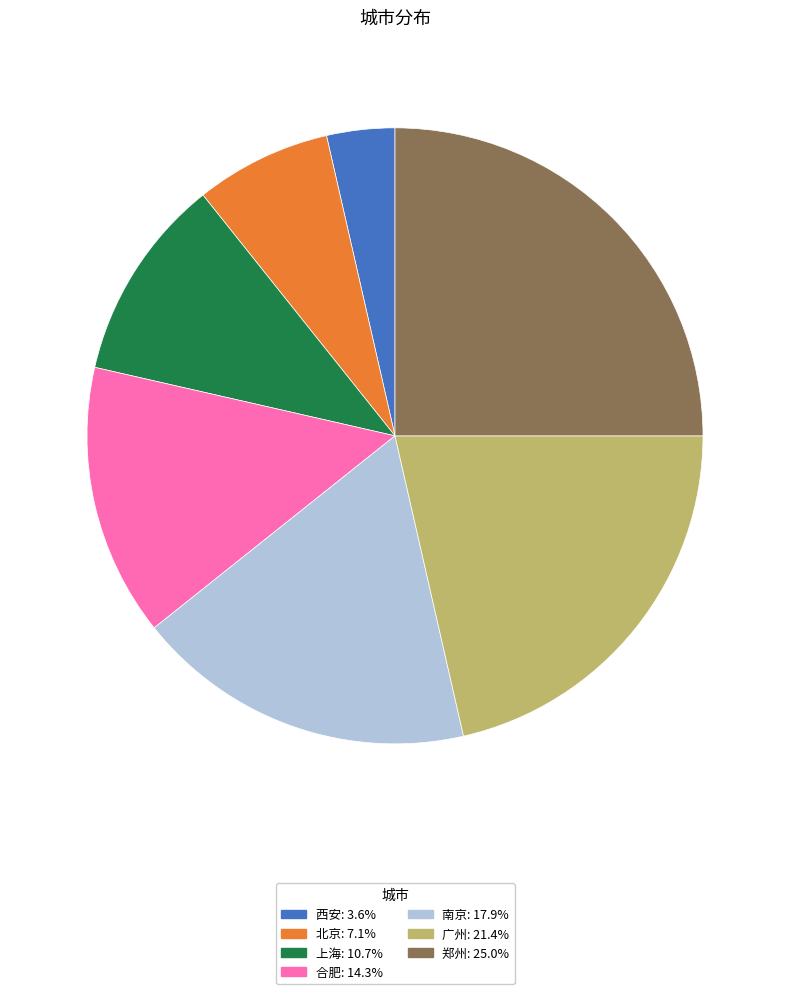

What is the smallest slice in the pie chart?

西安